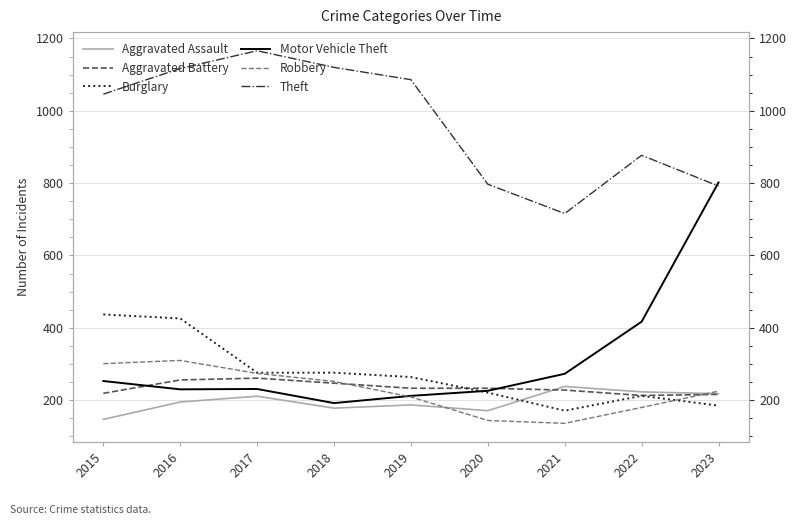

What is the lowest value of the Robbery series?

136